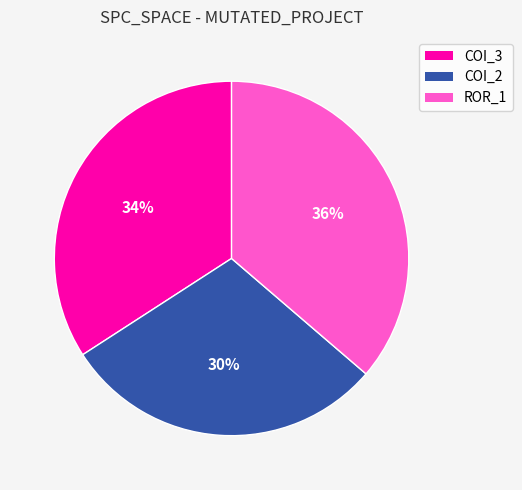

What percentage is the ROR_1 slice, to the nearest percent?

36%